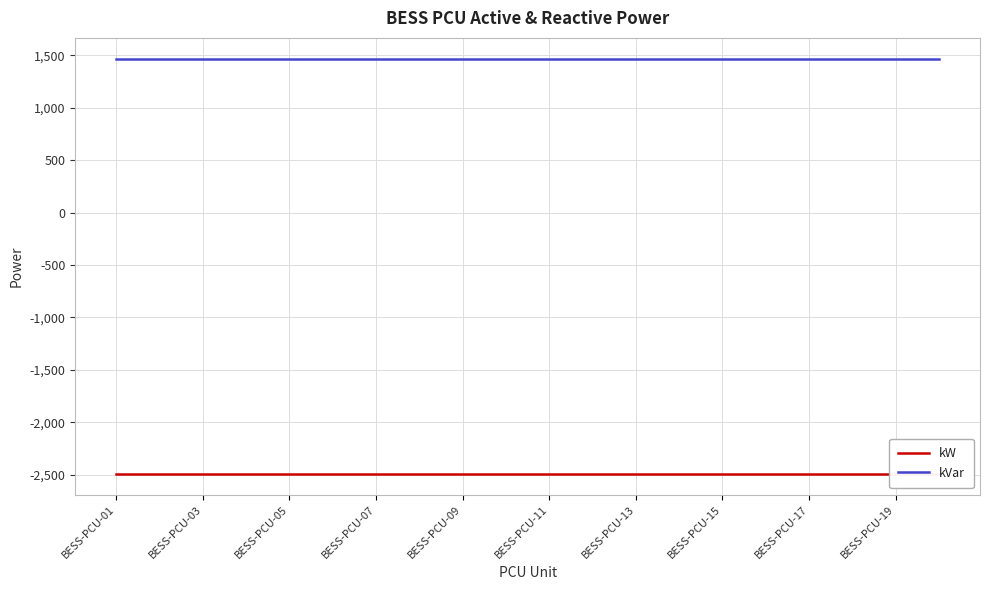

Reading left to right, what are all the values shown in this chart?

kW: -2493	-2493	-2493	-2493	-2493	-2493	-2493	-2493	-2493	-2493	-2493	-2493	-2493	-2493	-2493	-2493	-2493	-2493	-2493	-2493
kVar: 1468	1468	1468	1468	1468	1468	1468	1468	1468	1468	1468	1468	1468	1468	1468	1468	1468	1468	1468	1468